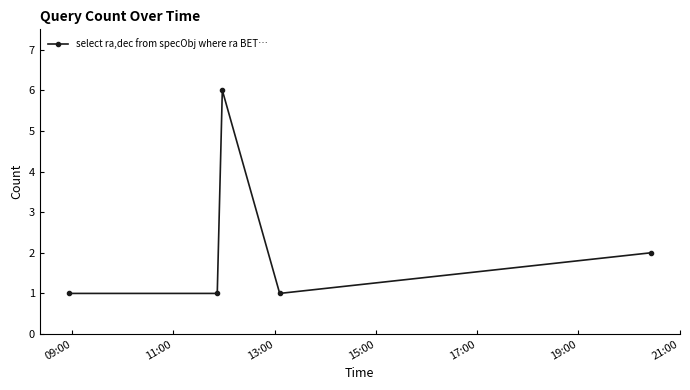

What is the value of the 3rd point from the left?

6